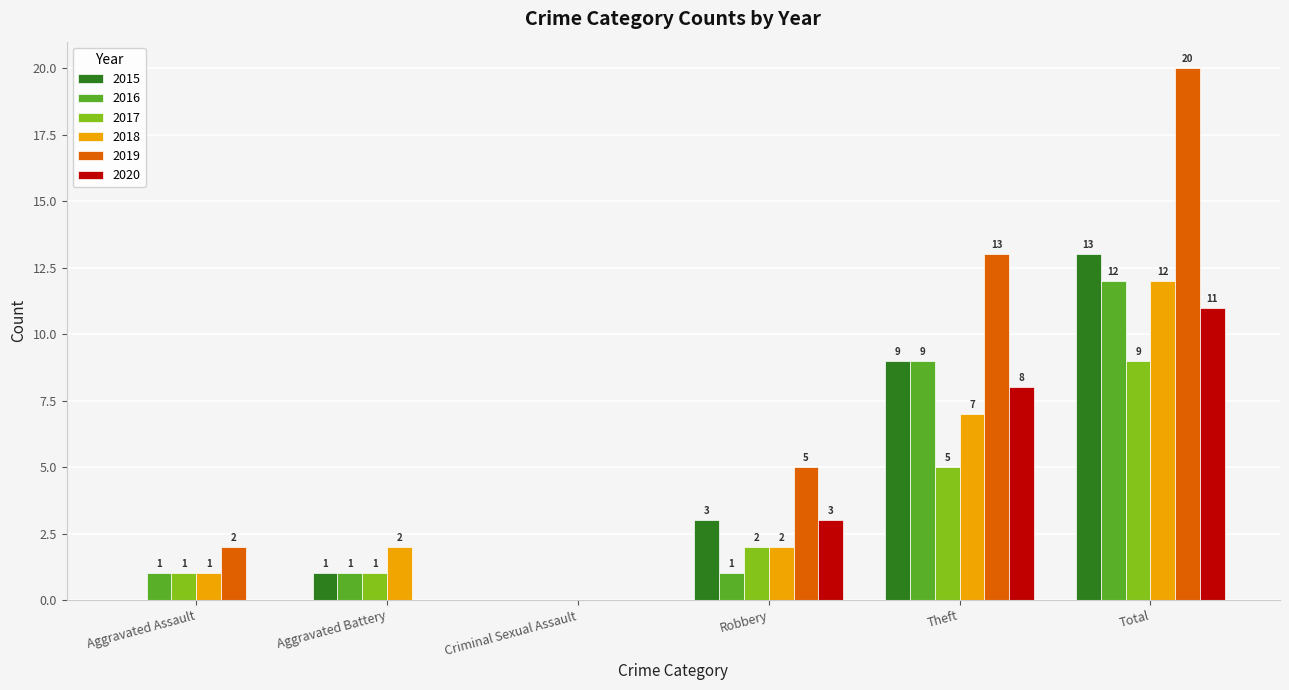

Count the number of data series in this chart.

6